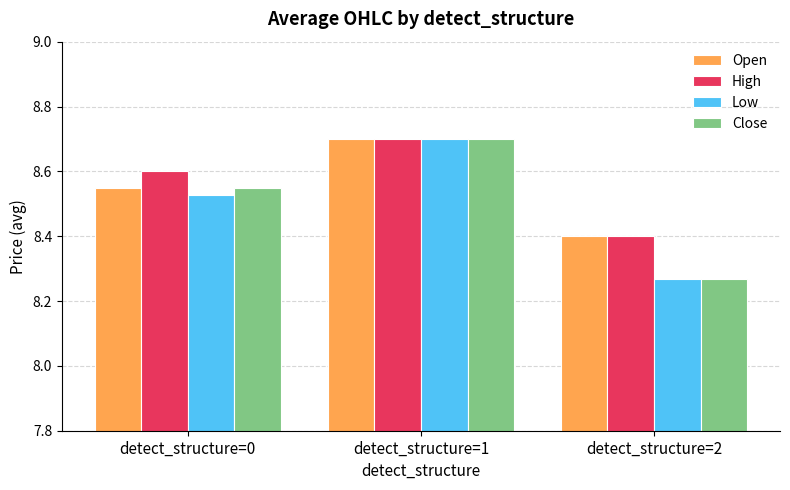

The High series shows 13.9 at detect_structure=0. True or false?

False